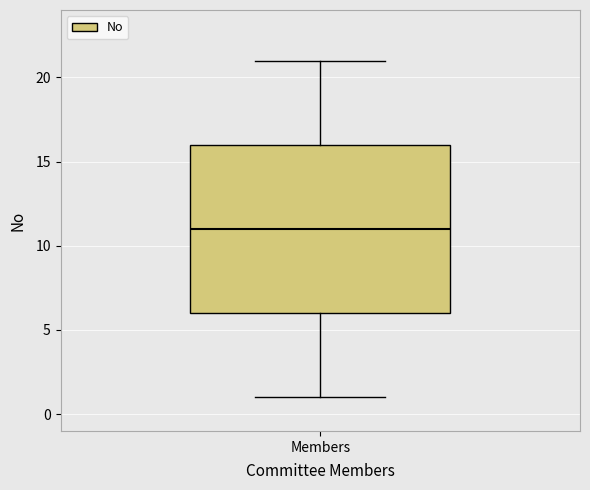

Where is the upper edge of the box for Members on the y-axis? The values are not printed on the chart, so give them approximately, as read against the axis.

16